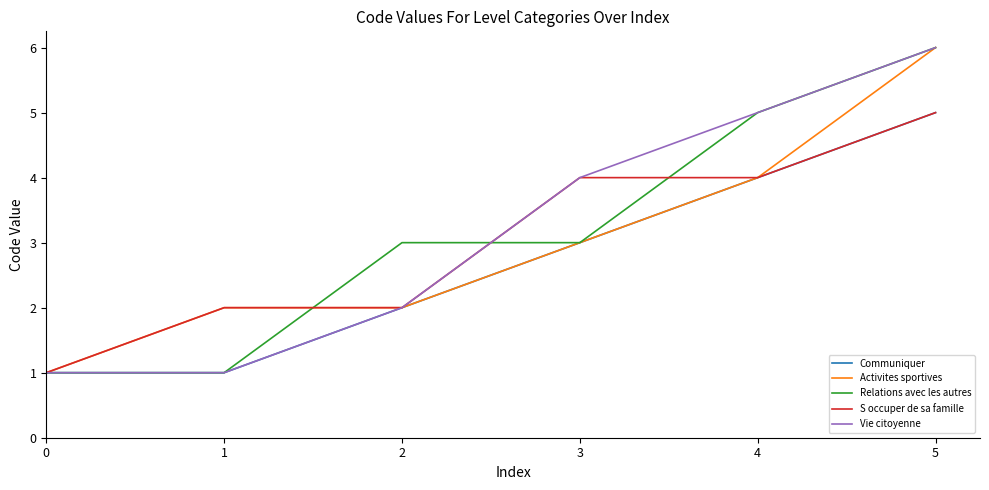

Reading left to right, what are all the values shown in this chart?

Communiquer: 0=1	1=1	2=2	3=3	4=4	5=5
Activites sportives: 0=1	1=2	2=2	3=3	4=4	5=6
Relations avec les autres: 0=1	1=1	2=3	3=3	4=5	5=6
S occuper de sa famille: 0=1	1=2	2=2	3=4	4=4	5=5
Vie citoyenne: 0=1	1=1	2=2	3=4	4=5	5=6